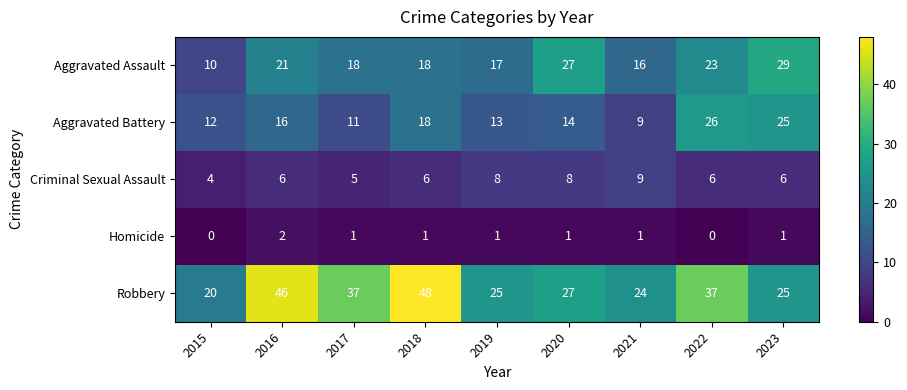

Is it true that Homicide equals 1 at 2018?

True